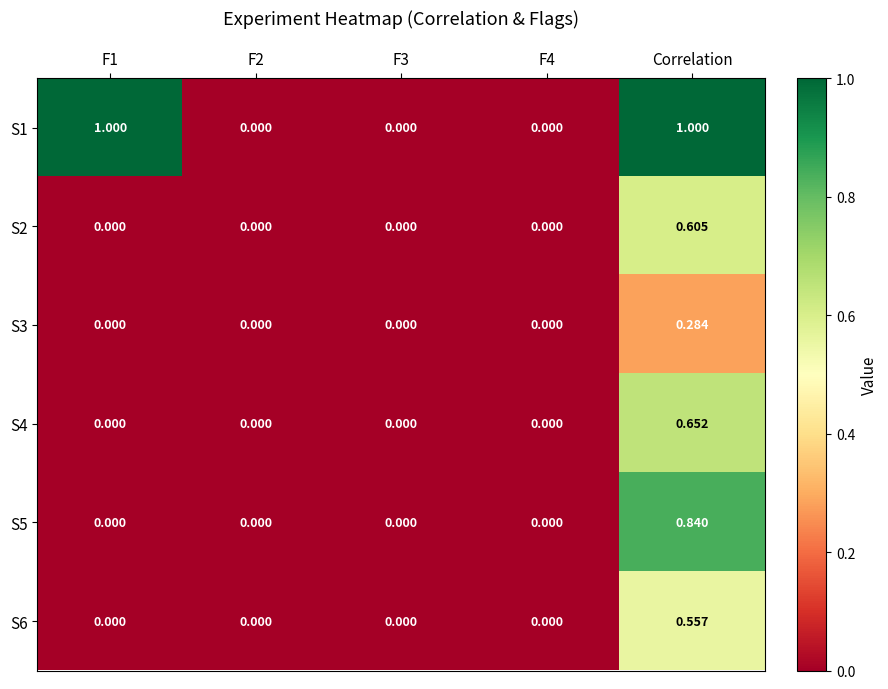

Is the value of S3 at F1 greater than the value of S1 at F1?

No